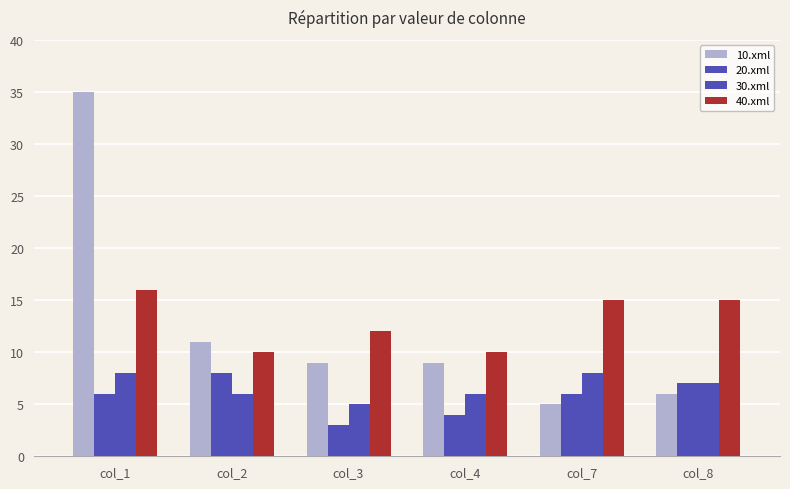

How many bars are there in each group?

4